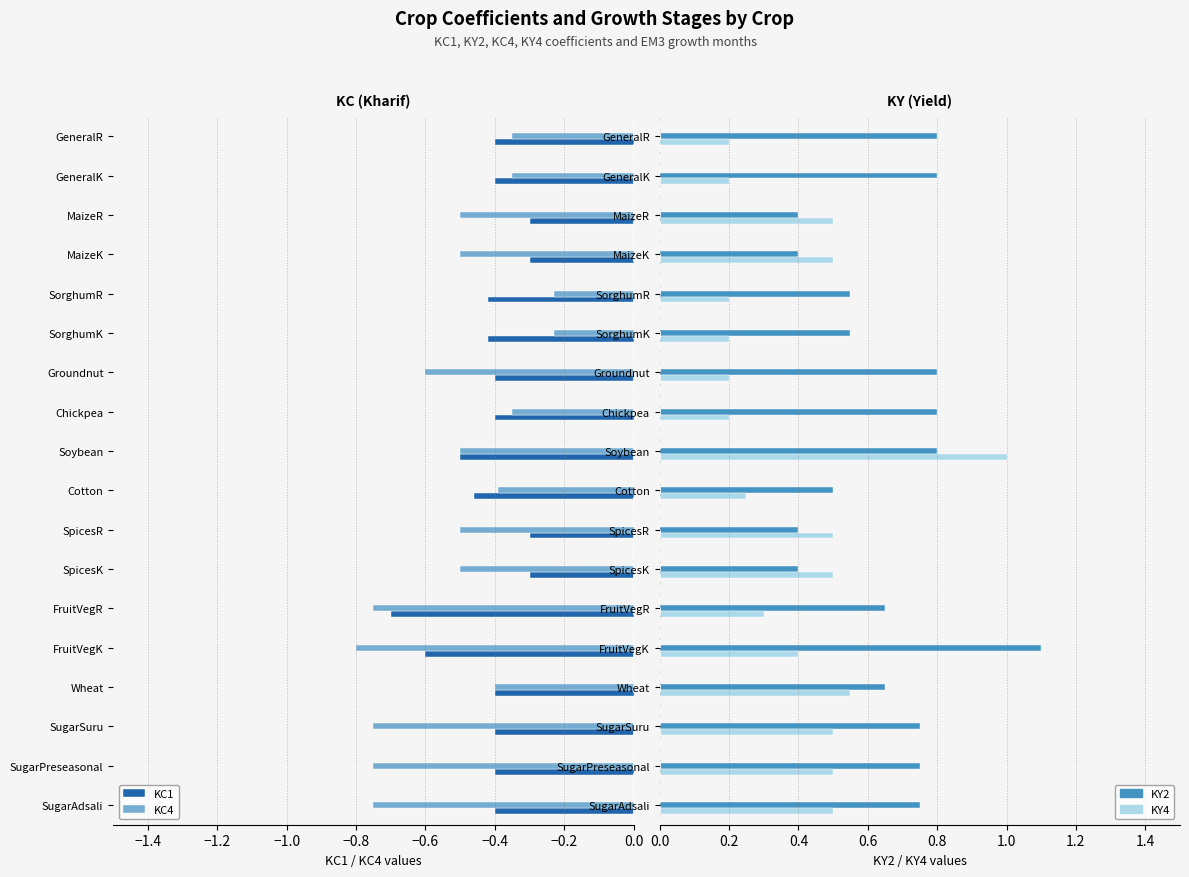

What are all the series names shown in the legend?

KC1, KC4, KY2, KY4